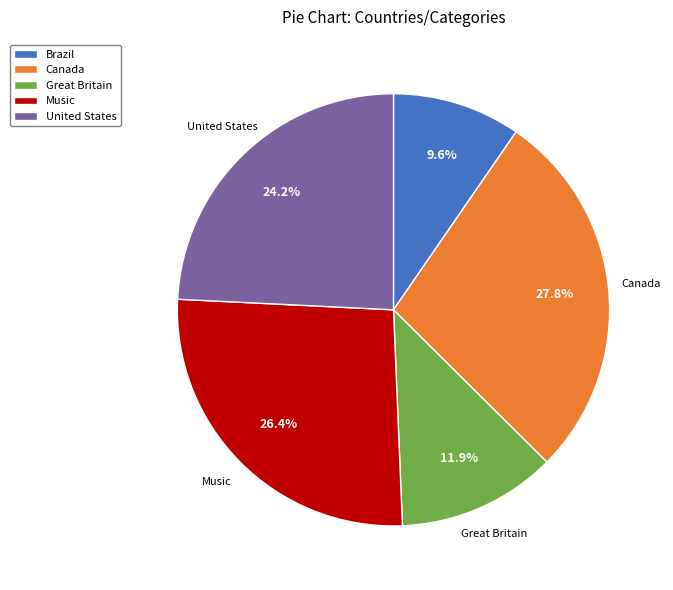

What is the smallest slice in the pie chart?

Brazil